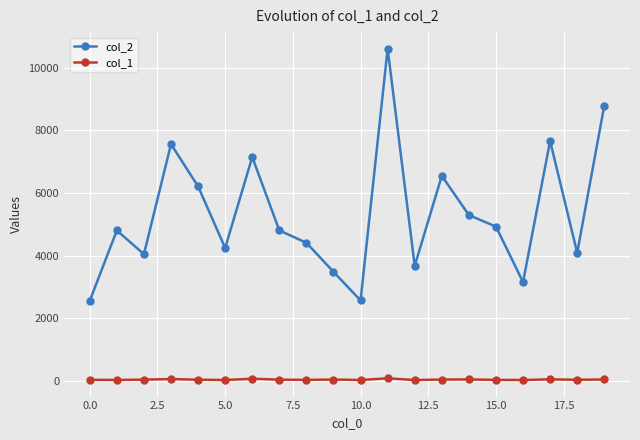

List the series in order of their peak value, highest first.

col_2, col_1